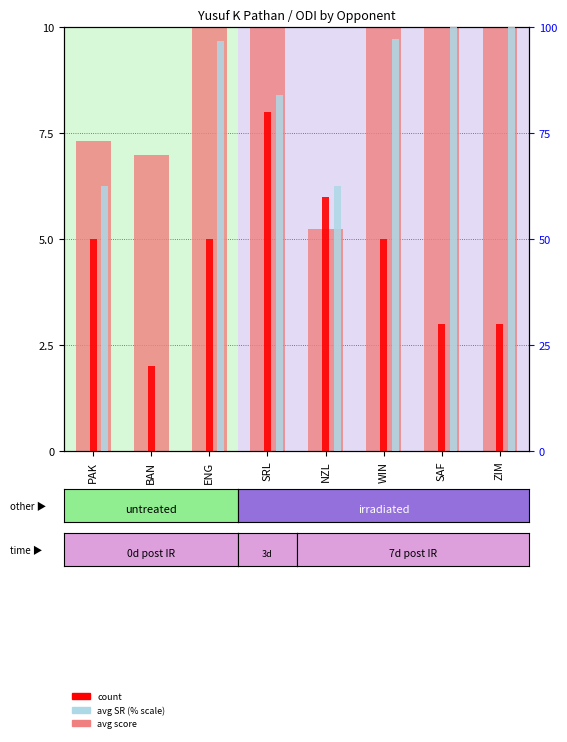

The value of avg SR at BAN is 0.0. True or false?

True